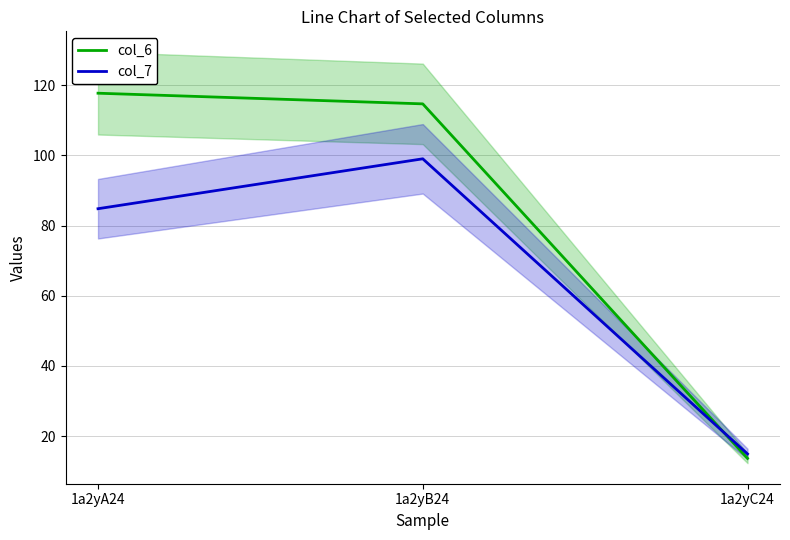

The value of col_6 at 1a2yC24 is 19.6. True or false?

False